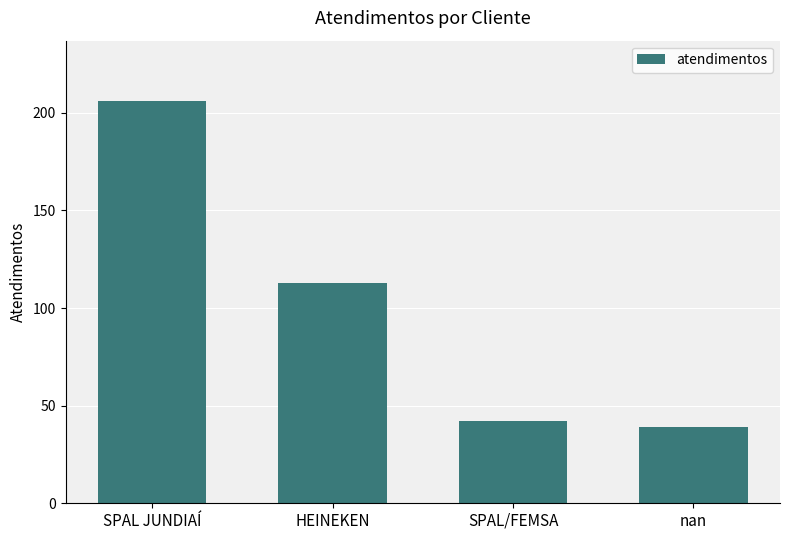

At which label is the value closest to 122?

HEINEKEN